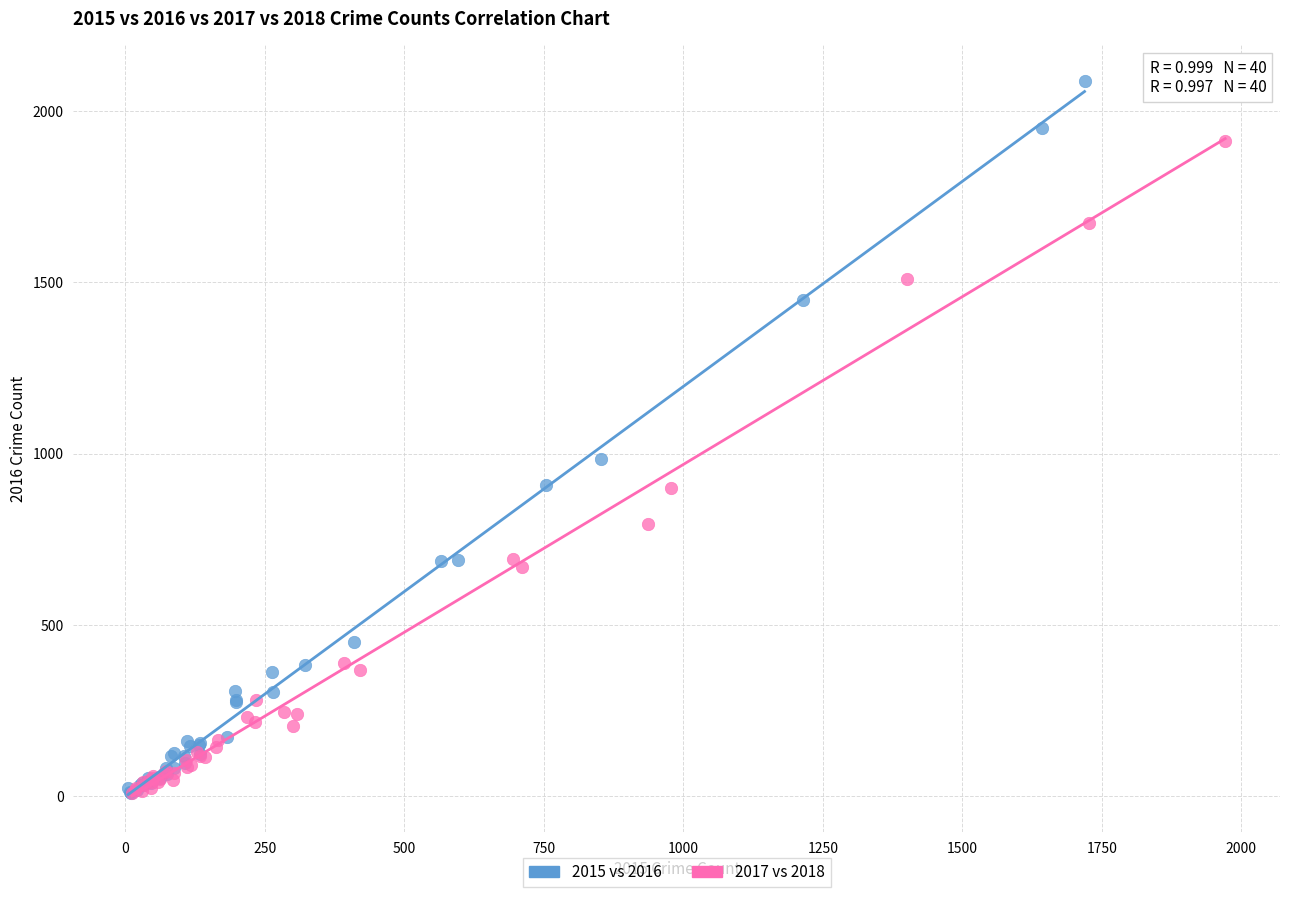

Which series has the widest spread of Y values?

2015 vs 2016